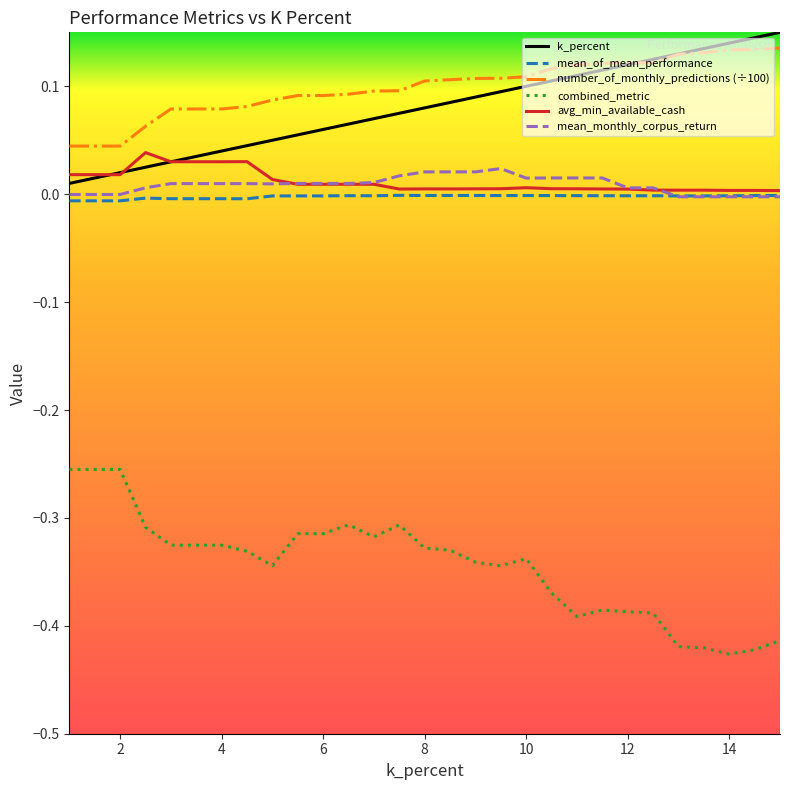

How many series are shown in this chart?

6